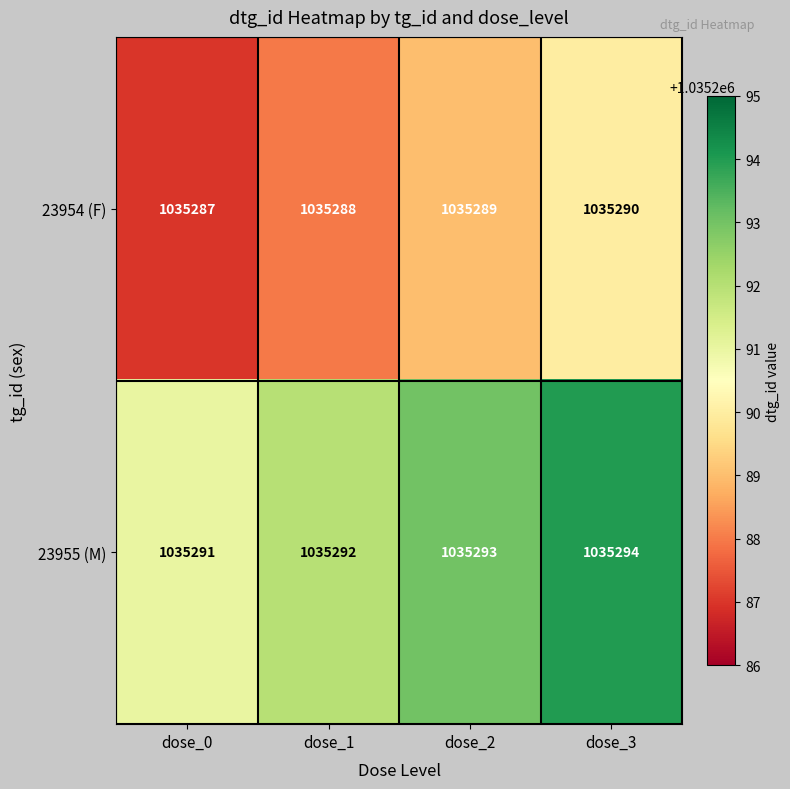

At dose_2, list the series in order from smallest to largest.

23954 (F), 23955 (M)